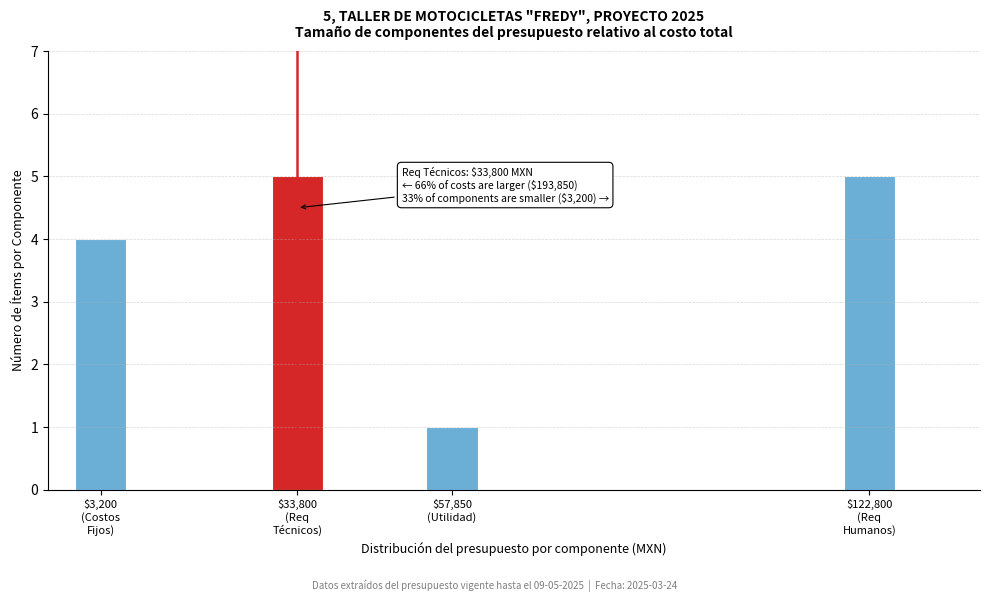

Reading right to left, transcribe all the data shown in this chart.

5	1	5	4